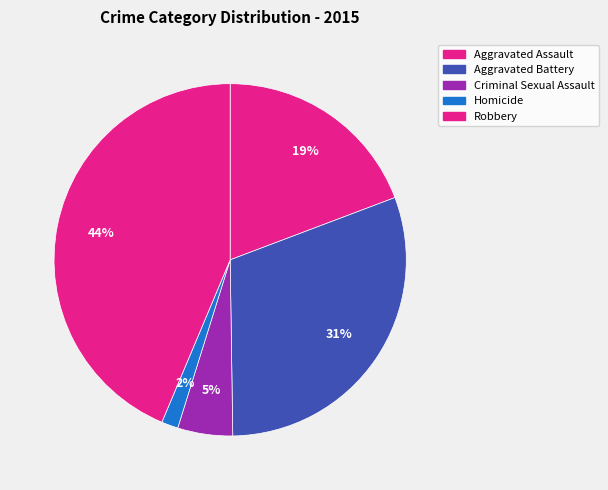

To the nearest percent, what is the combined percentage of Robbery and Aggravated Assault?

63%